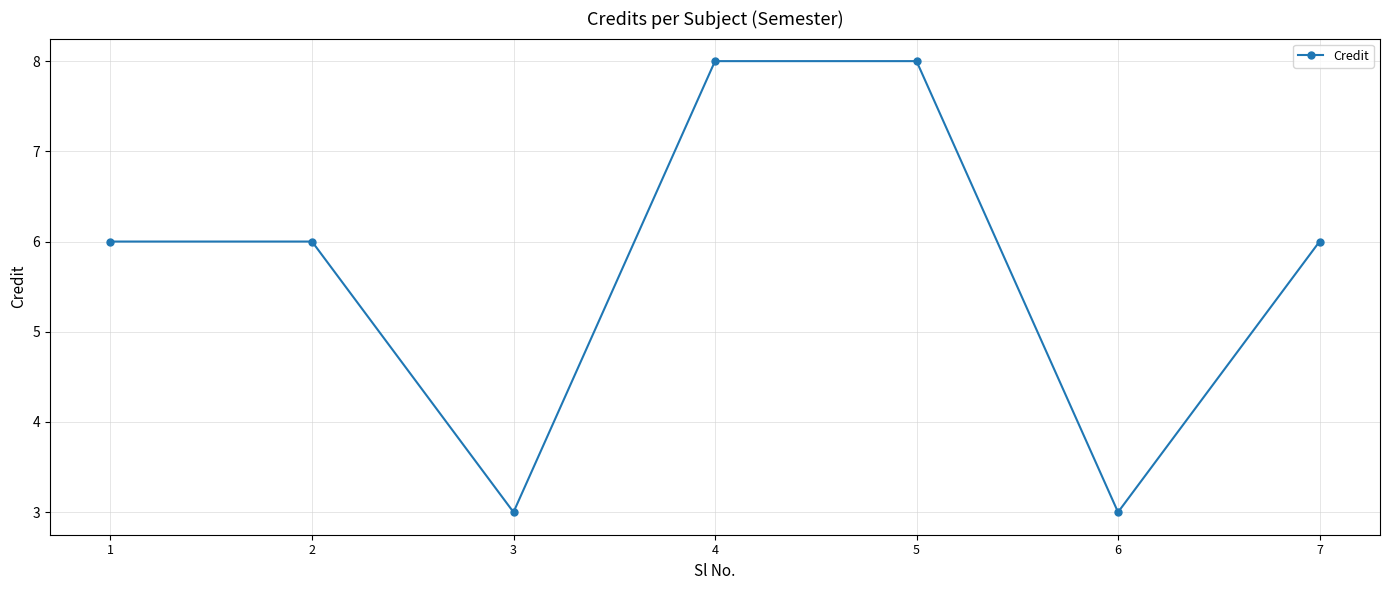

What is the minimum value shown in the chart?

3